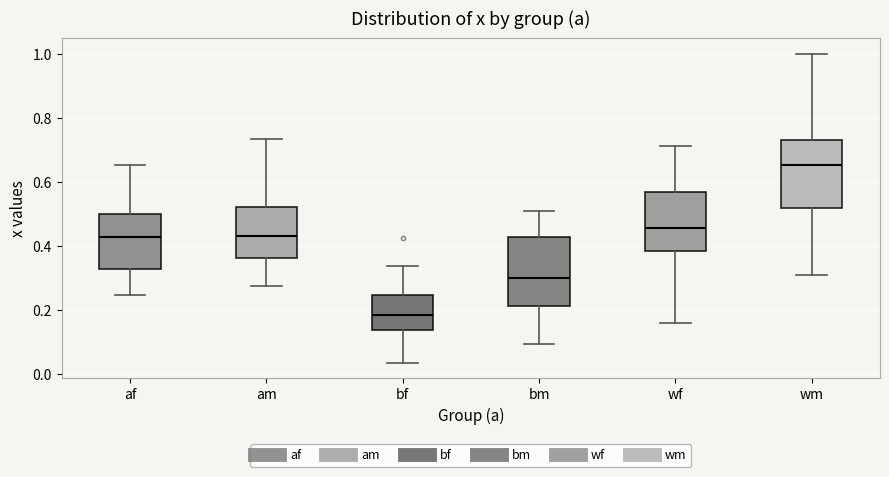

Reading left to right, read every box against the y-axis: the position of its median line, the range the box covers, and the ends of its whiskers. The values are not printed on the chart, so give them approximately, as read against the axis.

af: median 0.42, box 0.32 to 0.50, whiskers 0.24 to 0.66
am: median 0.44, box 0.36 to 0.52, whiskers 0.28 to 0.74
bf: median 0.18, box 0.14 to 0.24, whiskers 0.04 to 0.34
bm: median 0.30, box 0.22 to 0.42, whiskers 0.10 to 0.50
wf: median 0.46, box 0.38 to 0.56, whiskers 0.16 to 0.72
wm: median 0.66, box 0.52 to 0.72, whiskers 0.30 to 1.00